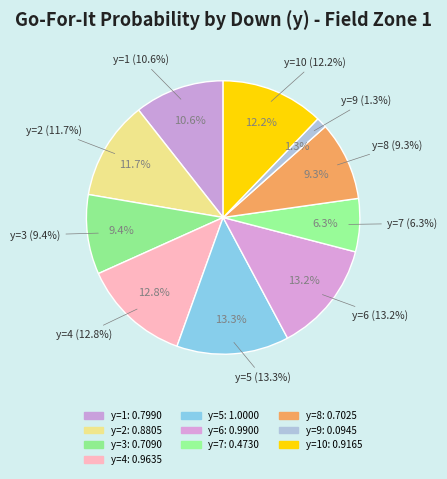

What percentage is NOT represented by y=7?

93.7%